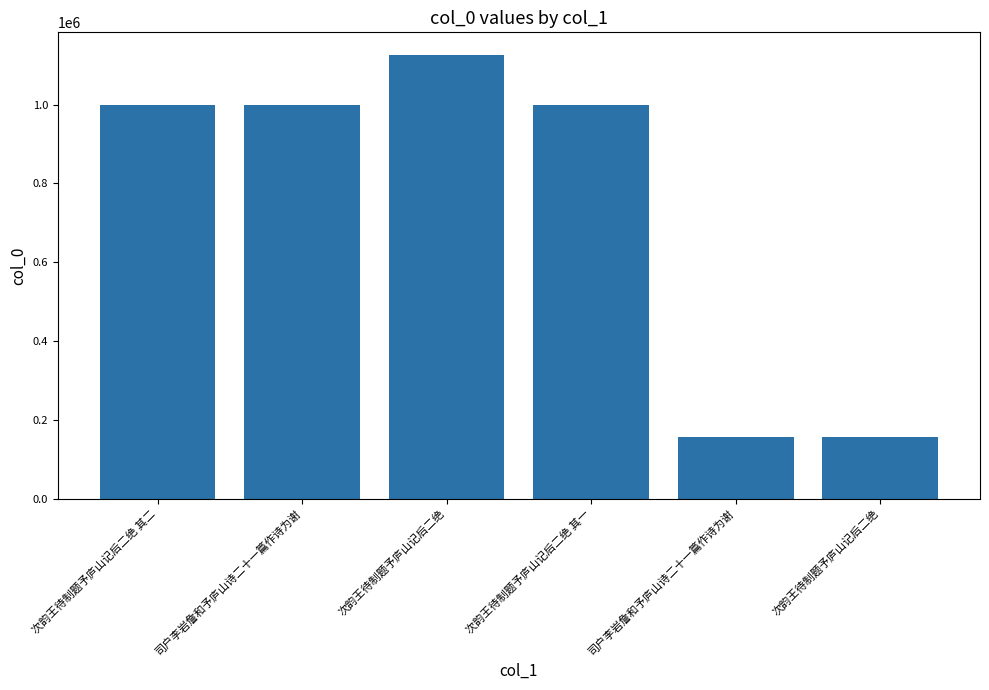

Reading left to right, list all the values displayed in this chart.

次韵王待制题予庐山记后二绝 其二=998629	司户李岩詹和予庐山诗二十一篇作诗为谢=998902	次韵王待制题予庐山记后二绝=1127374	次韵王待制题予庐山记后二绝 其一=998630	司户李岩詹和予庐山诗二十一篇作诗为谢=155627	次韵王待制题予庐山记后二绝=155891